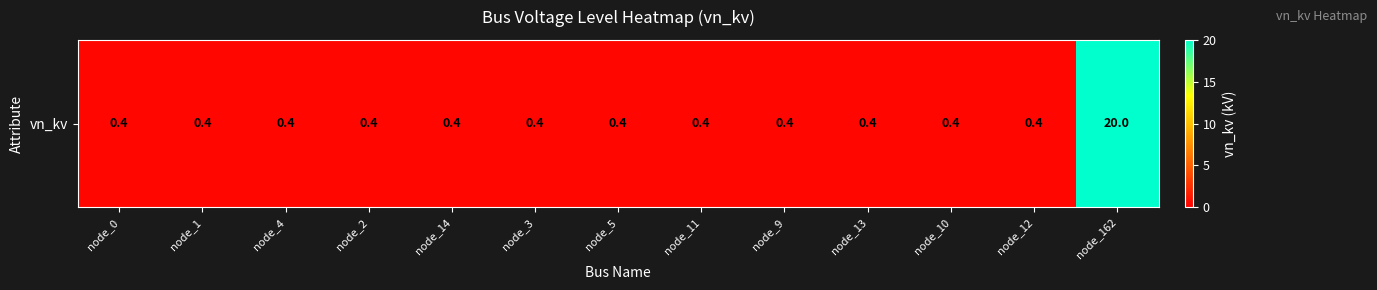

Read the value at node_12.

0.4